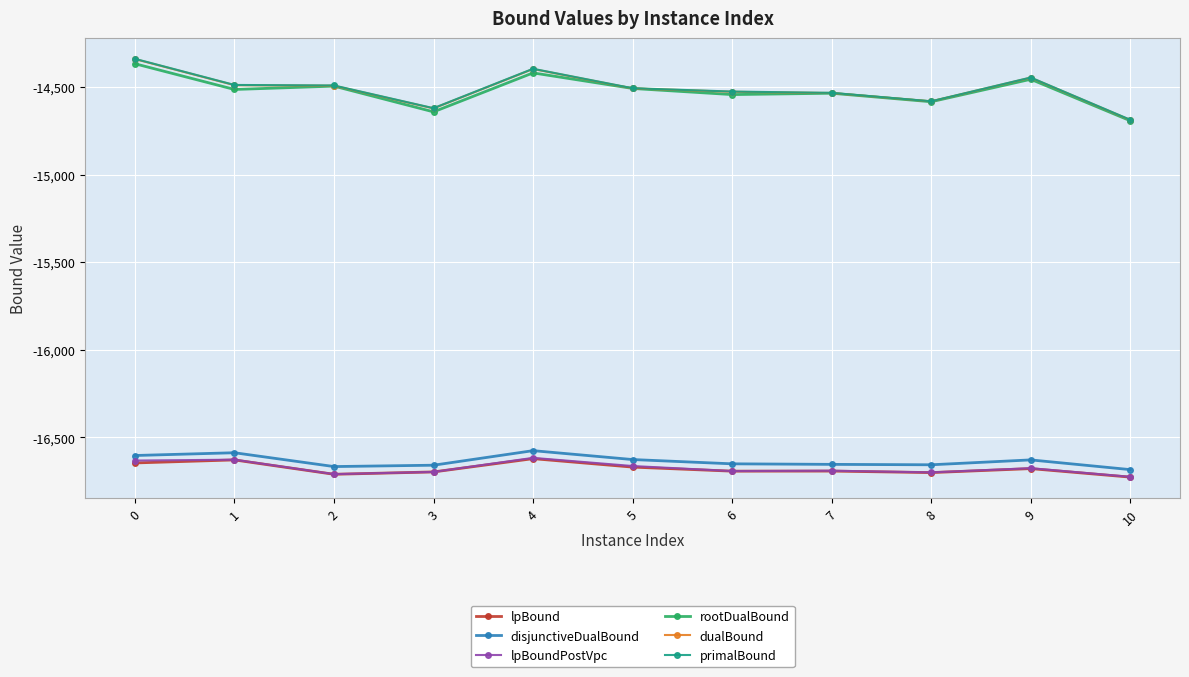

Which series changed the most between 3 and 4?

primalBound